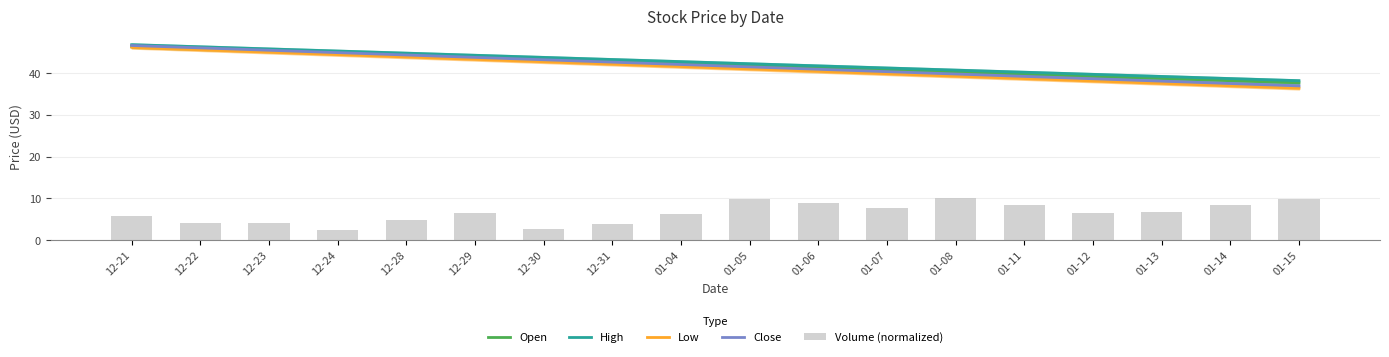

At which label does Low first exceed 41?

12-21